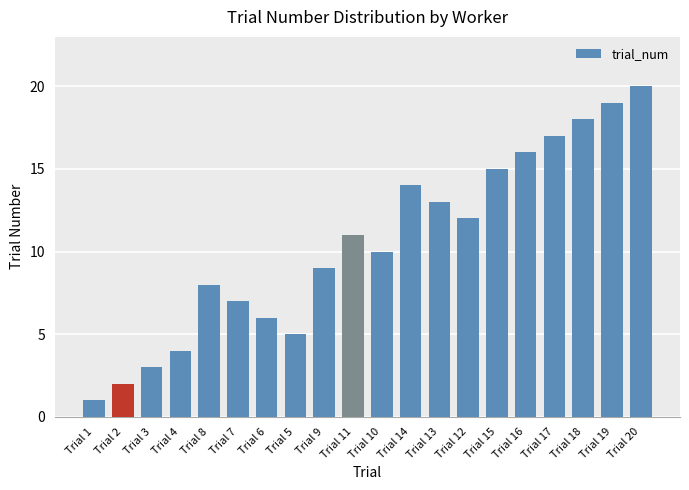

True or false: the data shows 2 at Trial 5.

False